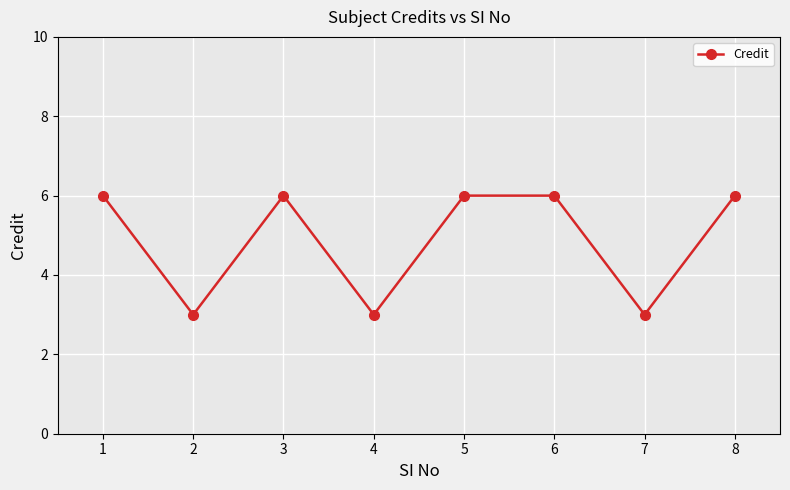

Where is the first local maximum?

3